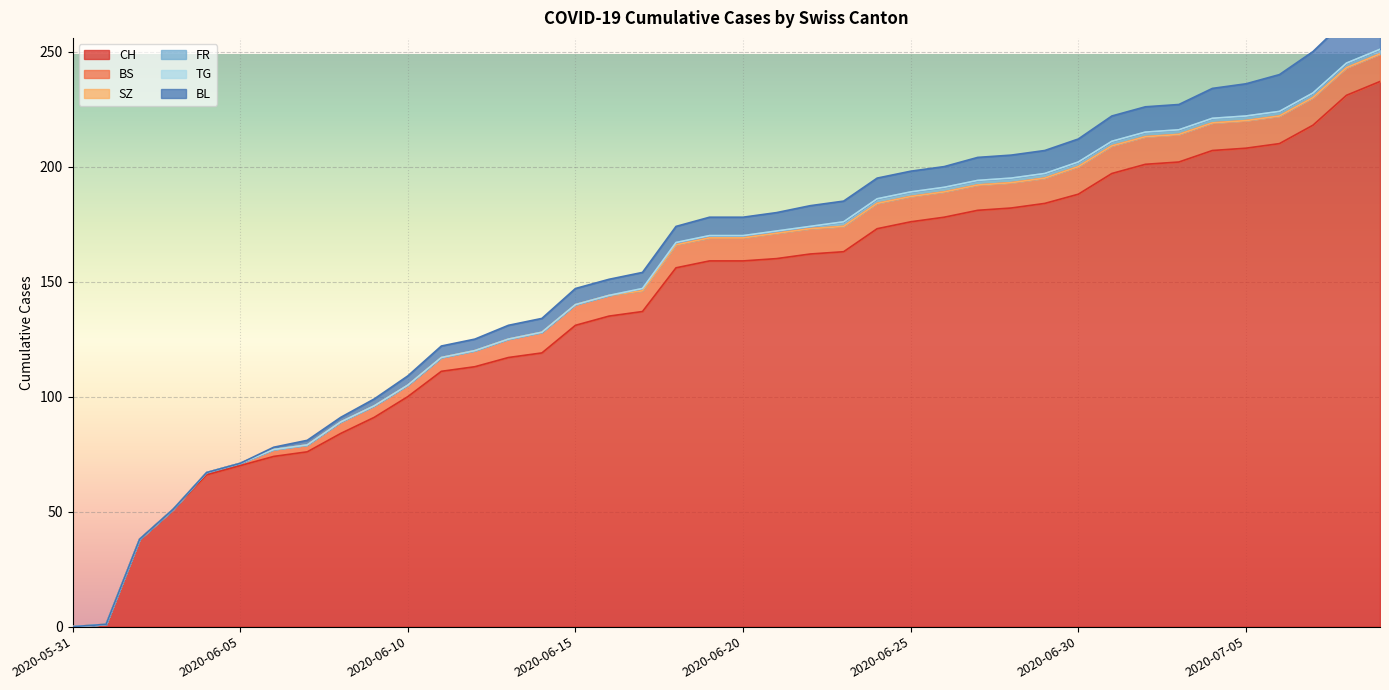

Which series has the widest spread of values?

CH